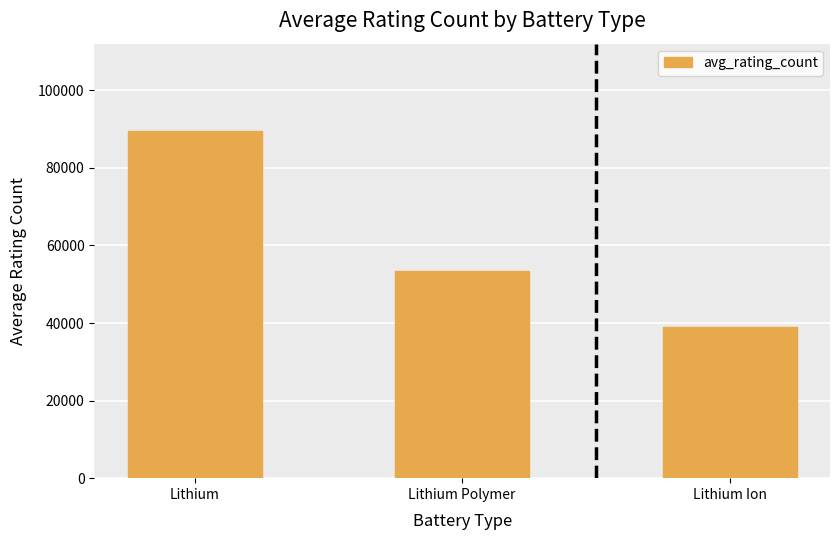

What is the difference between the maximum and minimum values?

50707